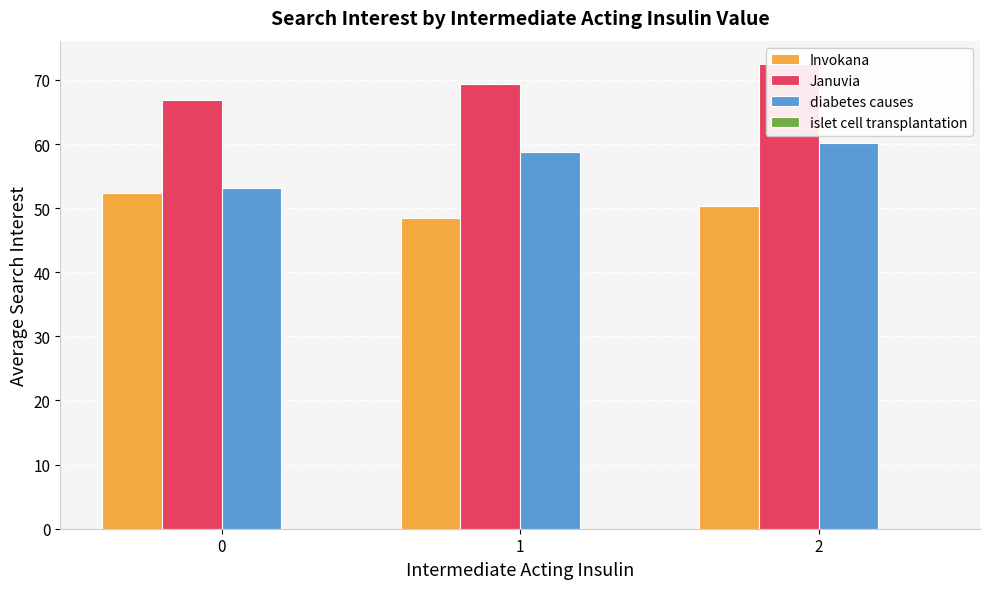

What is the average value of the Invokana series?

50.4